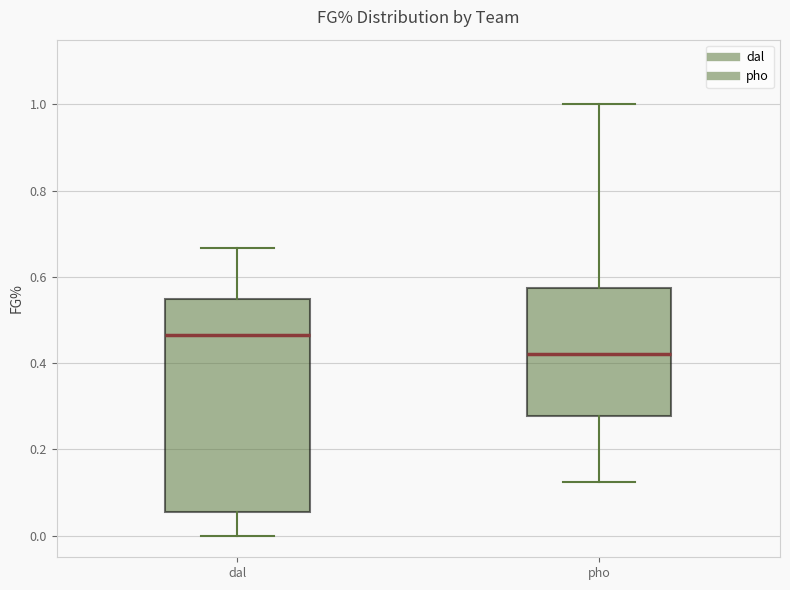

Reading left to right, read every box against the y-axis: the position of its median line, the range the box covers, and the ends of its whiskers. The values are not printed on the chart, so give them approximately, as read against the axis.

dal: median 0.46, box 0.06 to 0.54, whiskers 0.00 to 0.66
pho: median 0.42, box 0.28 to 0.58, whiskers 0.12 to 1.00